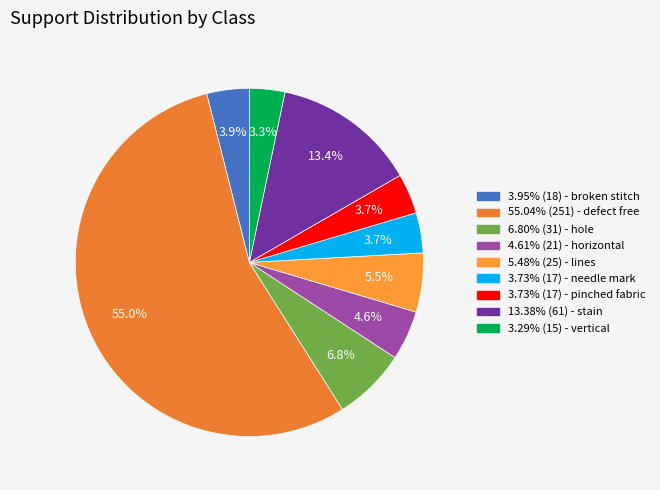

To the nearest percent, what is the difference between the largest and smallest slice percentages?

52%